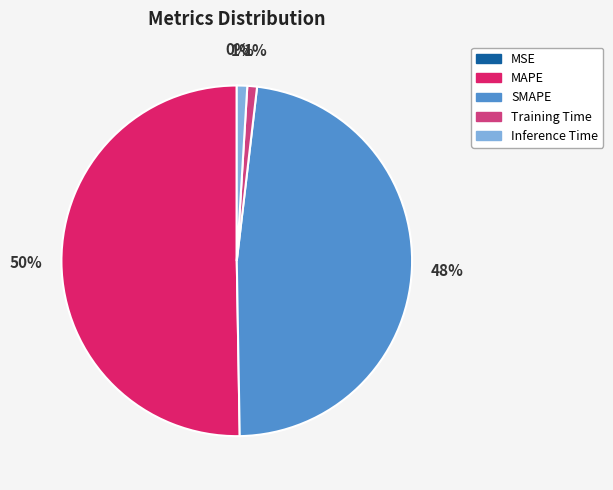

Is SMAPE the majority of the pie?

No